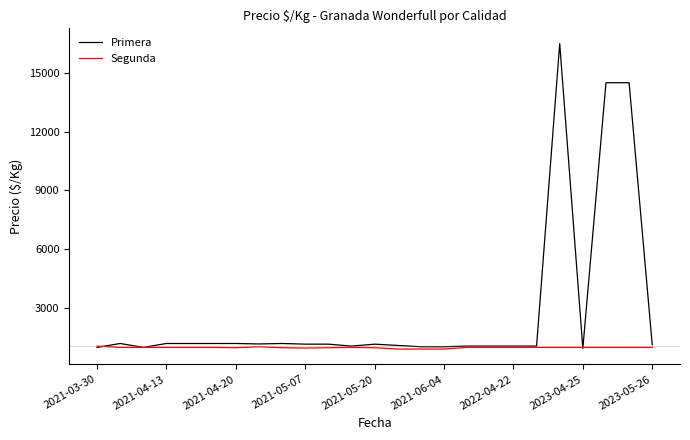

What is the smallest value displayed?

883